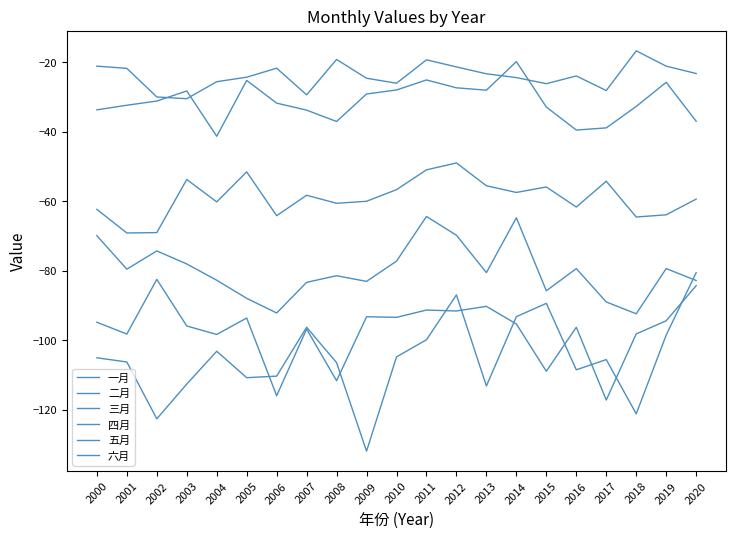

Which series has the widest spread of values?

六月